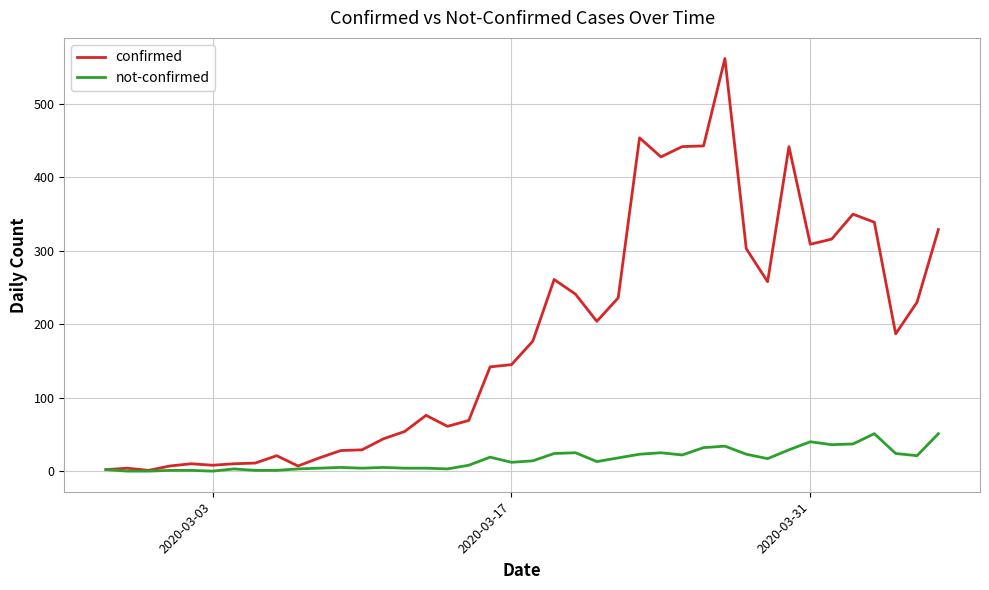

Which series has the widest spread of values?

confirmed